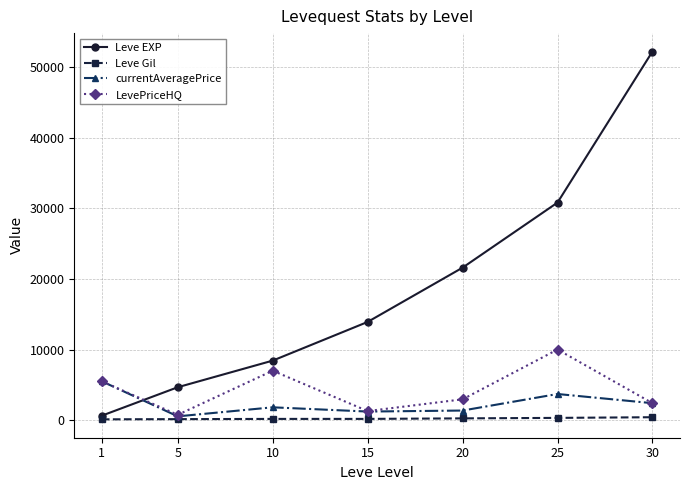

What is the value of the currentAveragePrice point at the 4th from the left?

1213